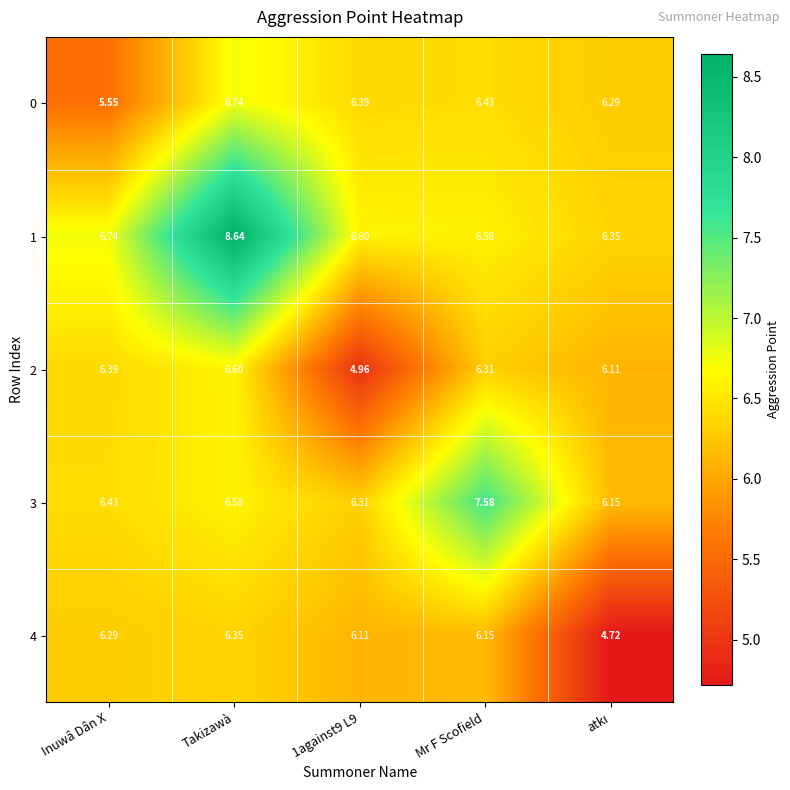

At which category is the sum across all series the highest?

Takizawà